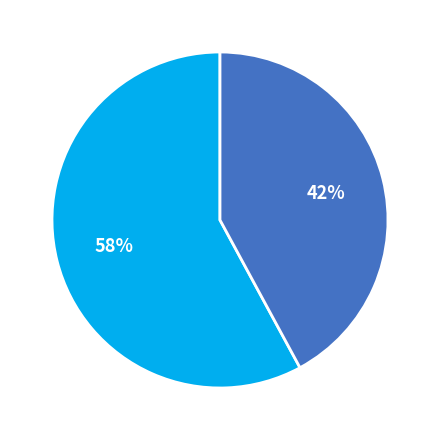

Does any single category account for the majority?

Yes